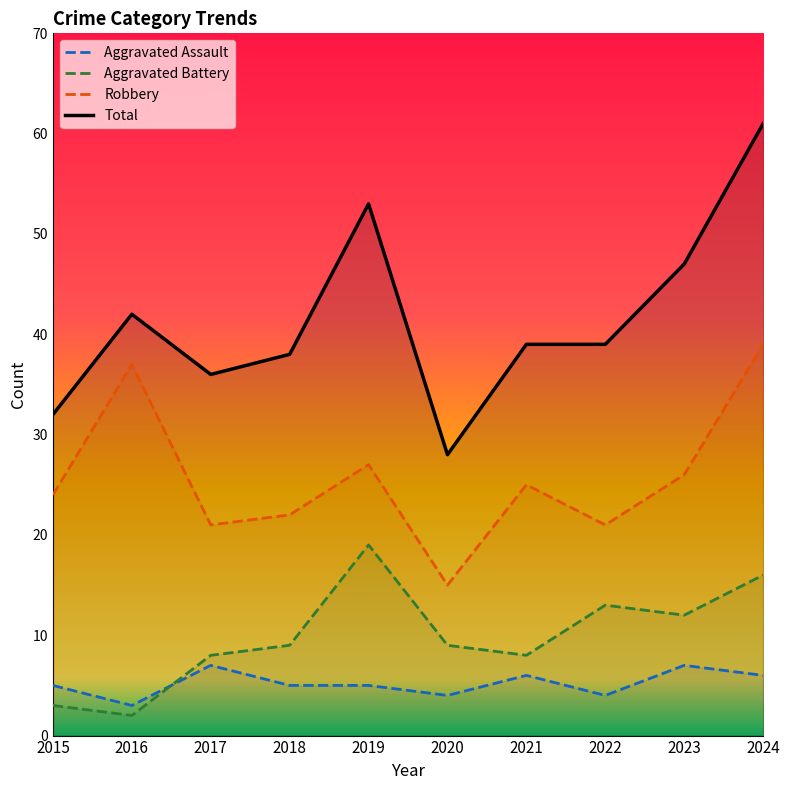

What is the value of the Aggravated Assault point at the 7th from the left?

6